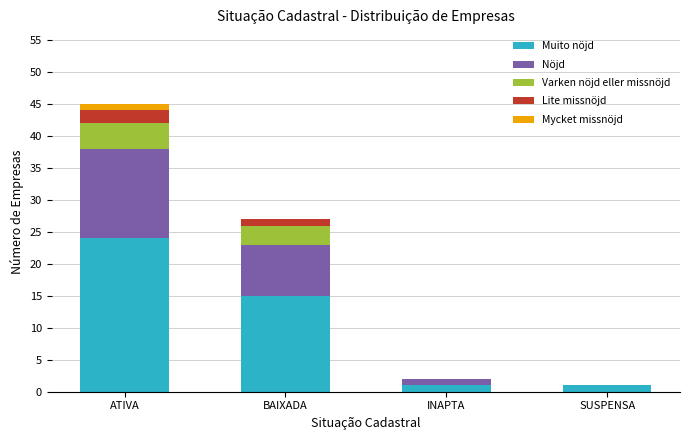

At which category is the sum across all series the highest?

ATIVA